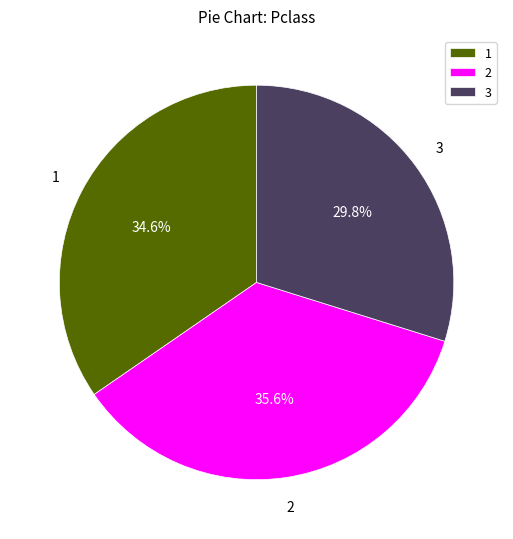

Combined, do 1 and 3 account for over 50%?

Yes